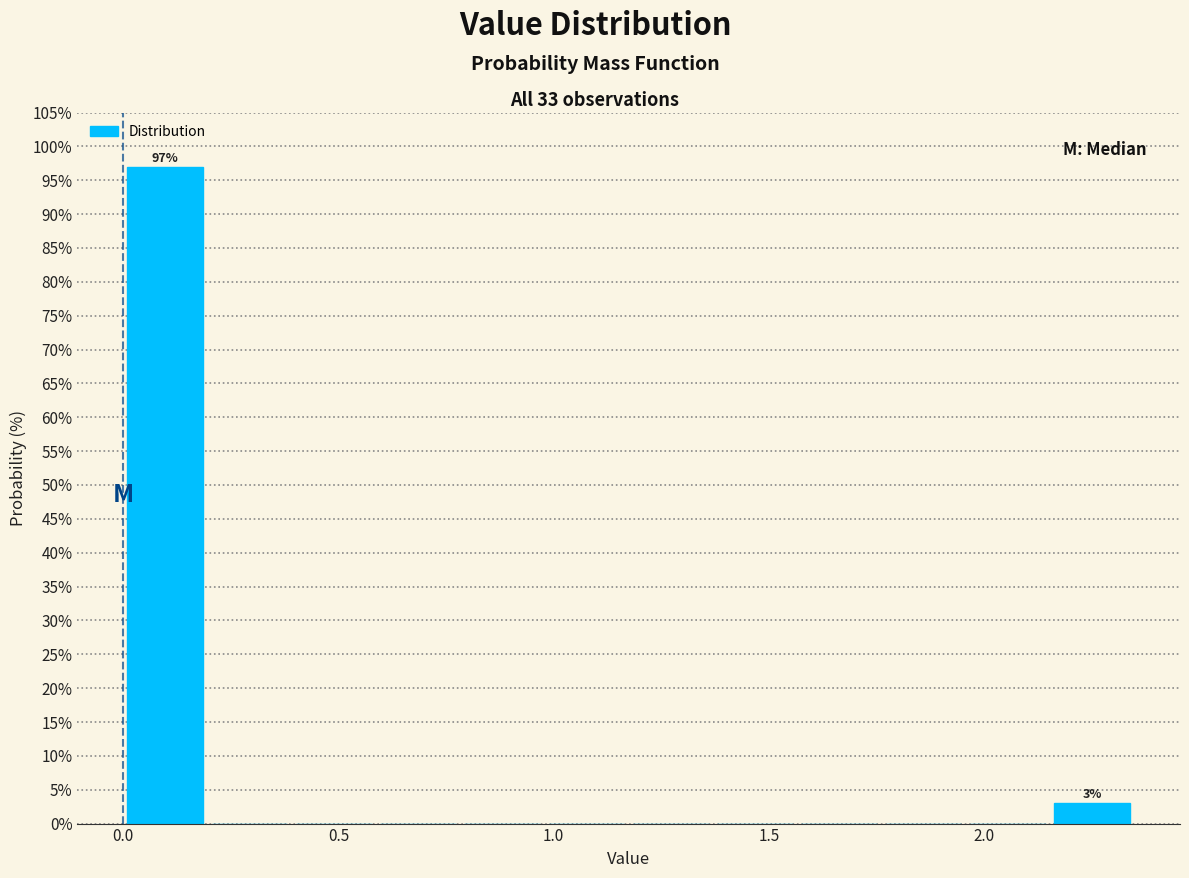

Around what value on the x-axis is the tallest bar? Give the approximate position of its centre, as read against the axis.

0.10